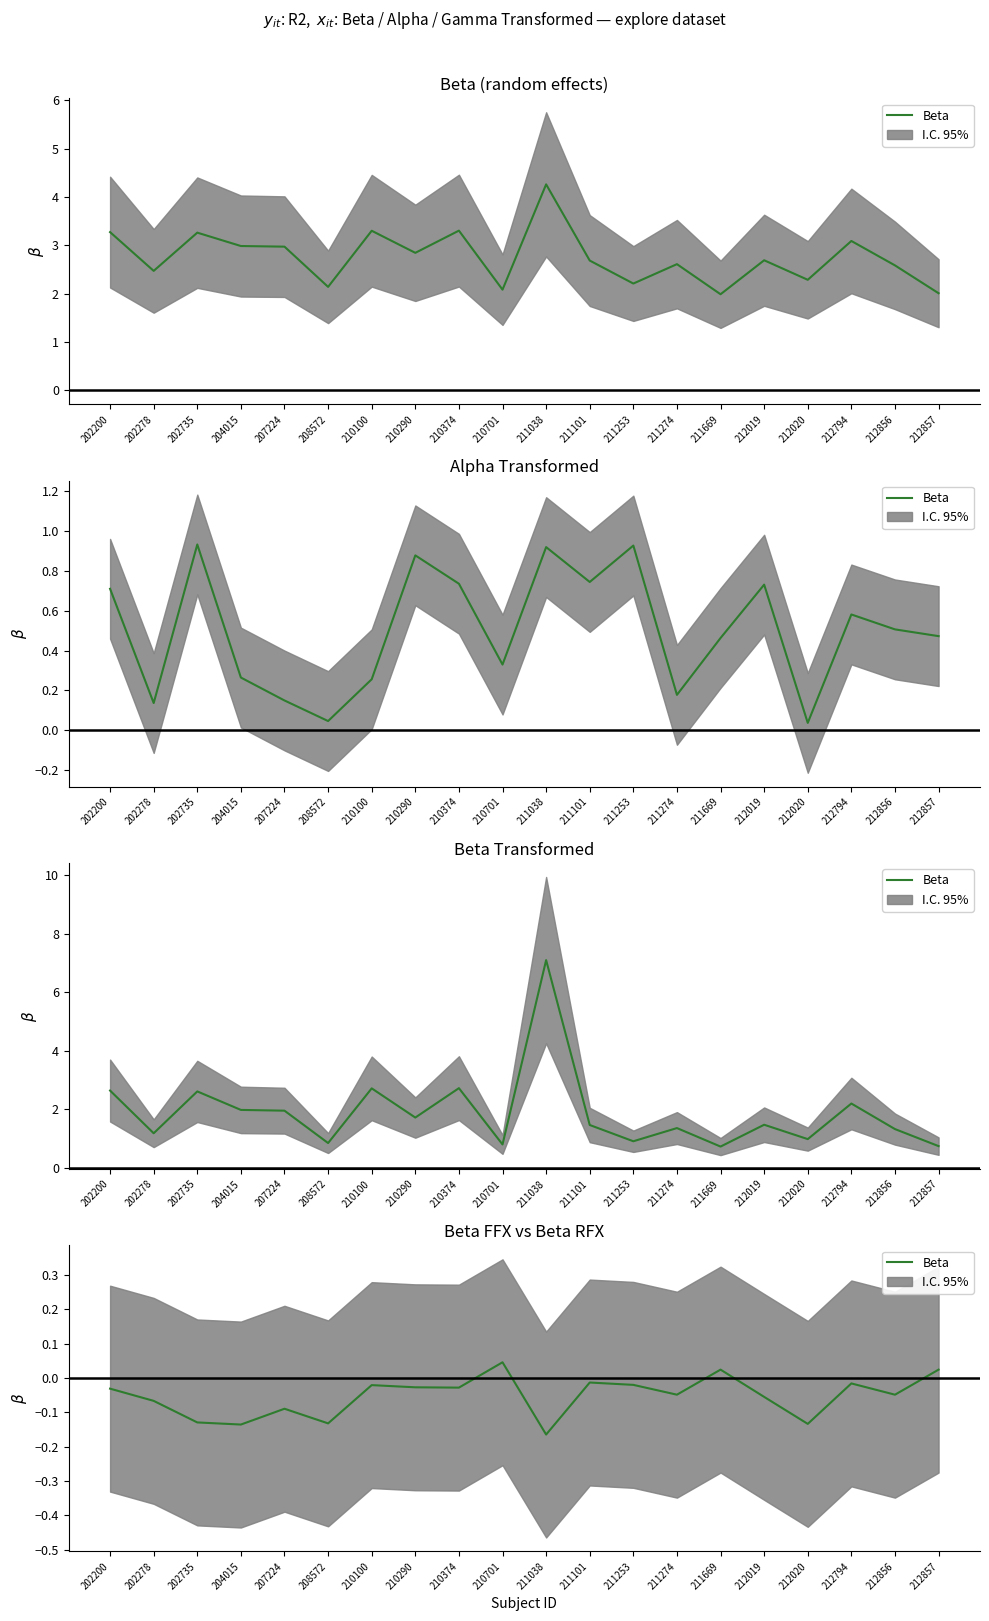

Where is the data nearest to the value 0?

211101